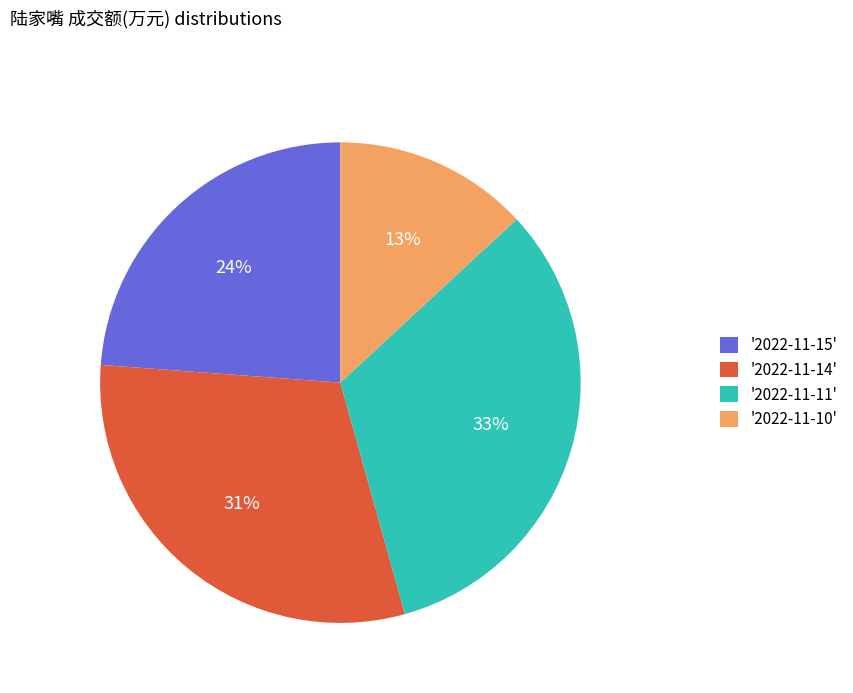

Between '2022-11-10' and '2022-11-11', which is larger?

'2022-11-11'